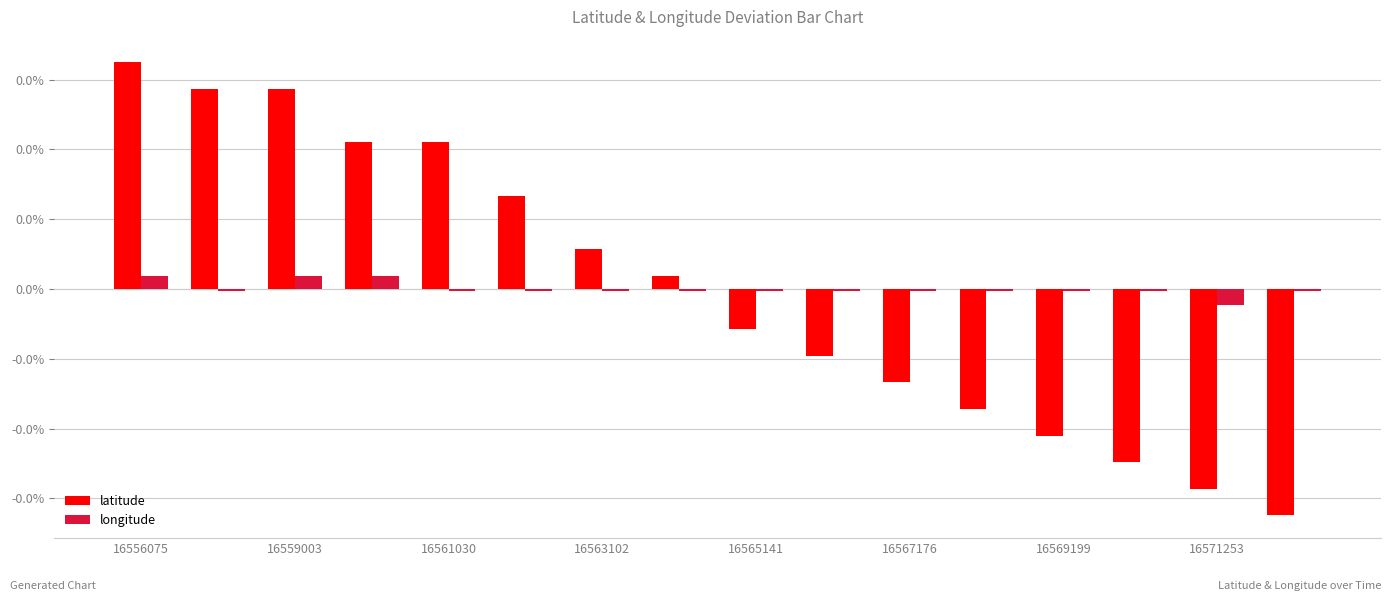

Does the chart contain any negative values?

Yes